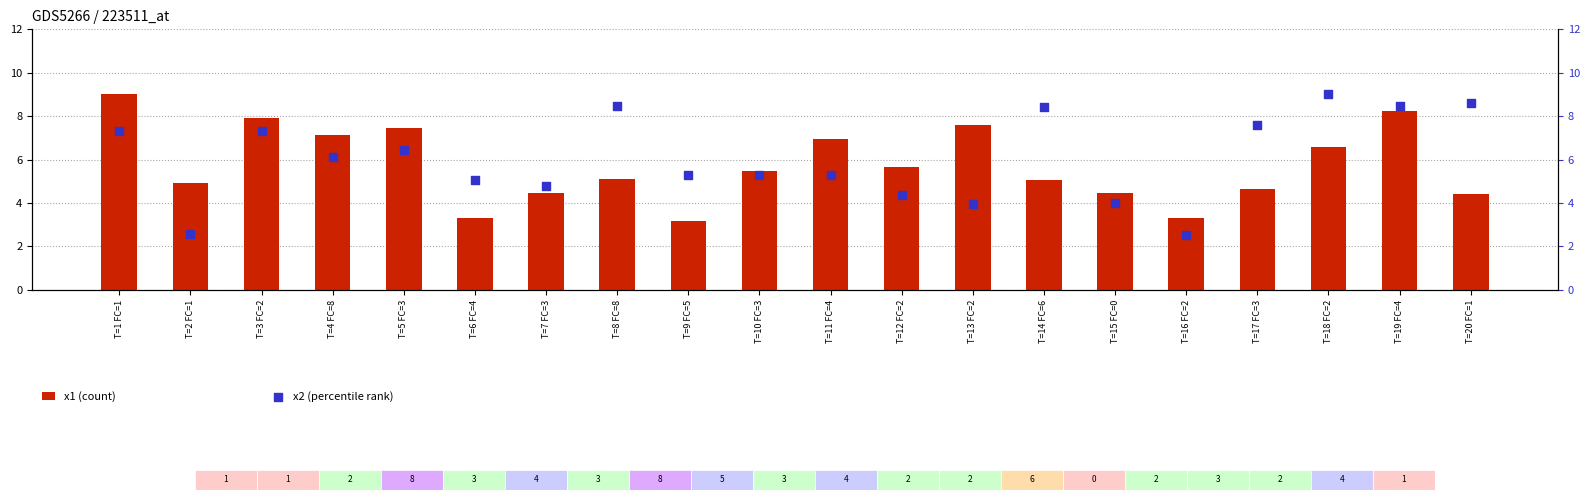

What are all the series names shown in the legend?

x1 (count), x2 (percentile rank)